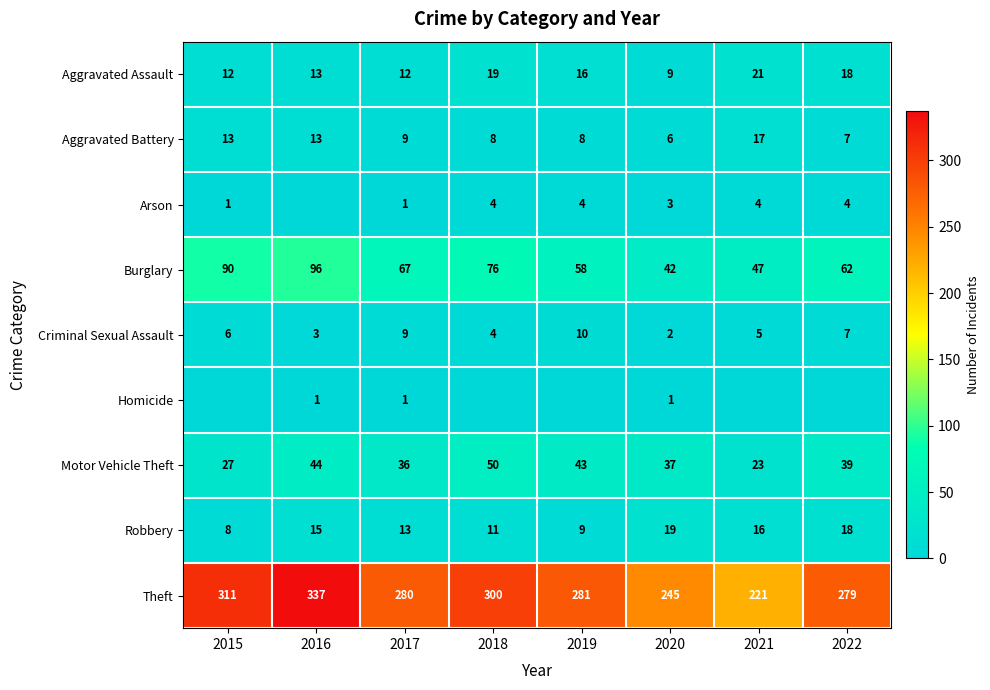

What is the maximum value for Theft?

337